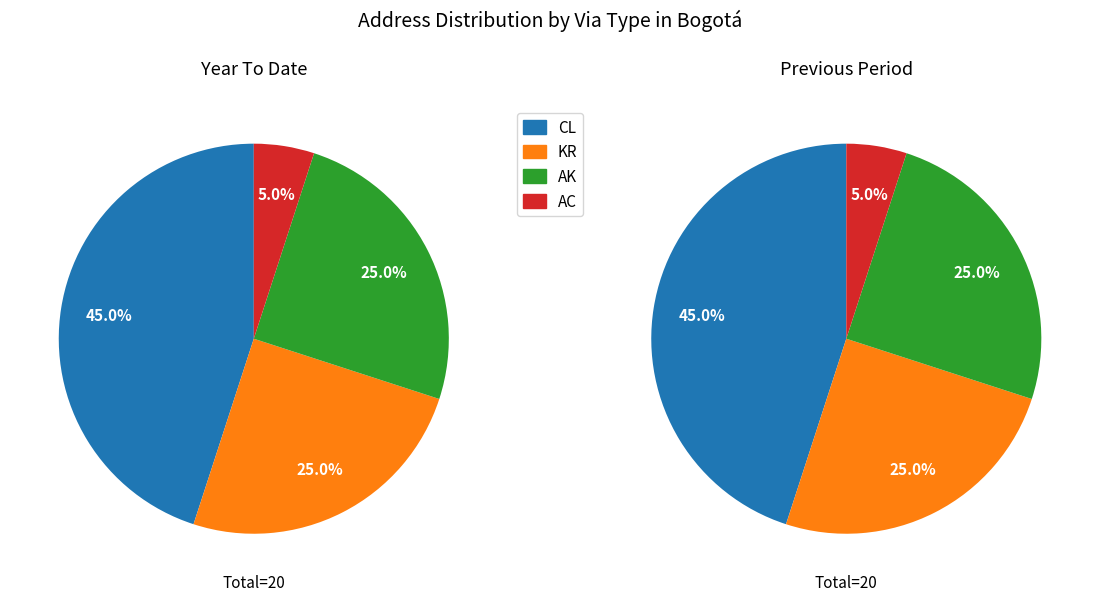

What is the change in value from CL to KR?

-4